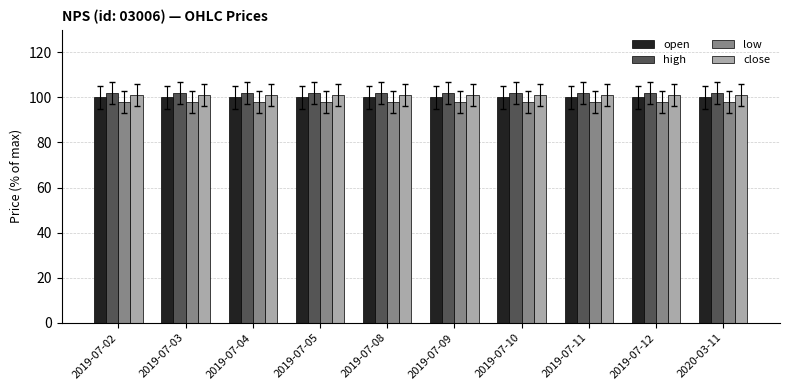

Does the chart contain stacked bars?

No